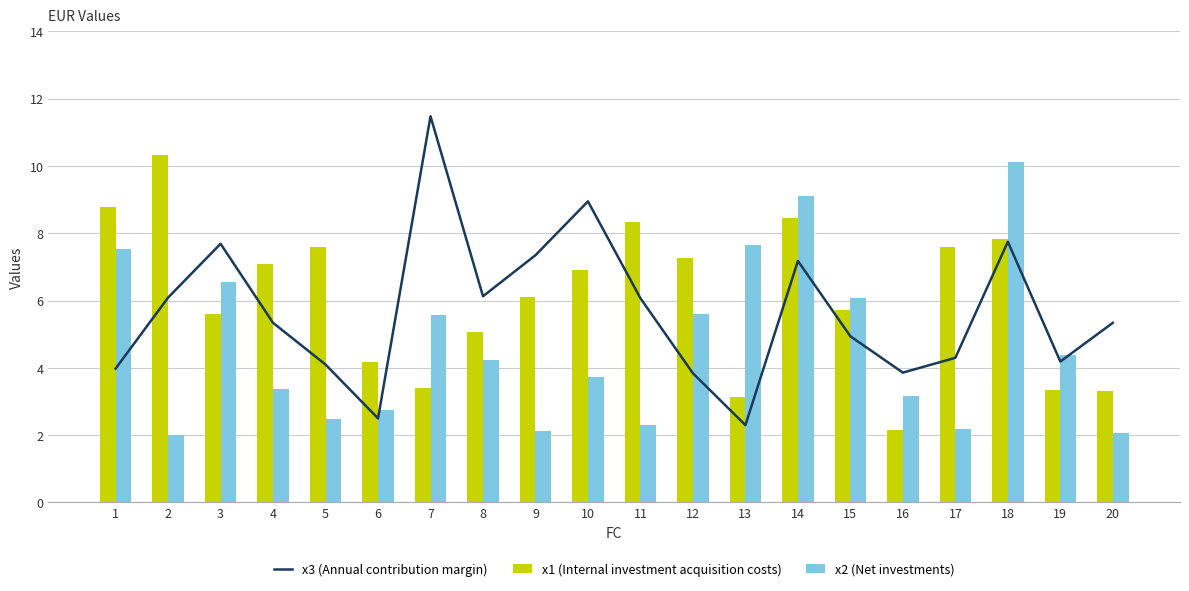

The x1 (Internal investment acquisition costs) series shows 5.7 at 15. True or false?

True